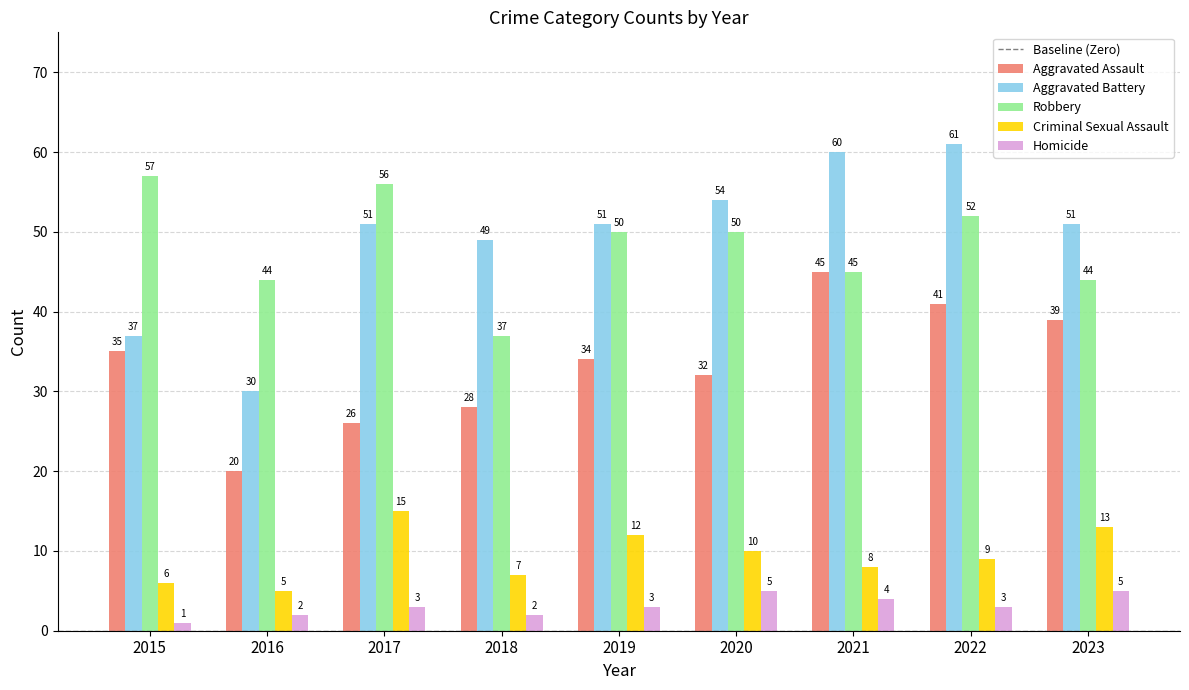

The Aggravated Assault series shows 57 at 2019. True or false?

False